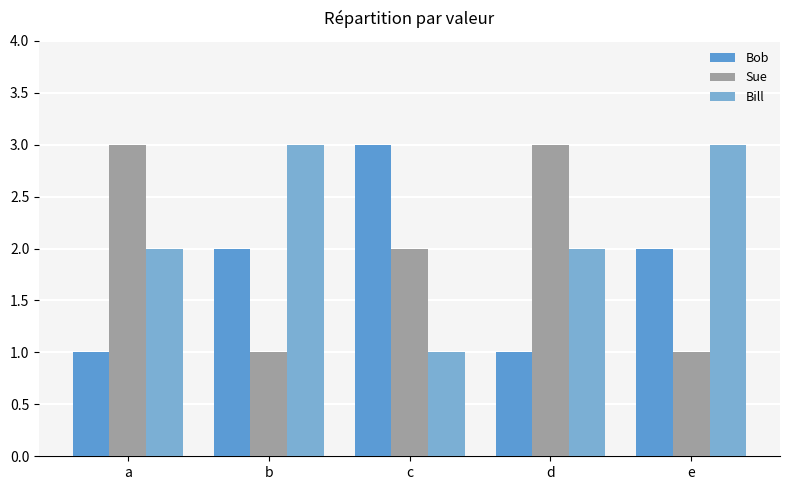

What is the average value of the Bill series?

2